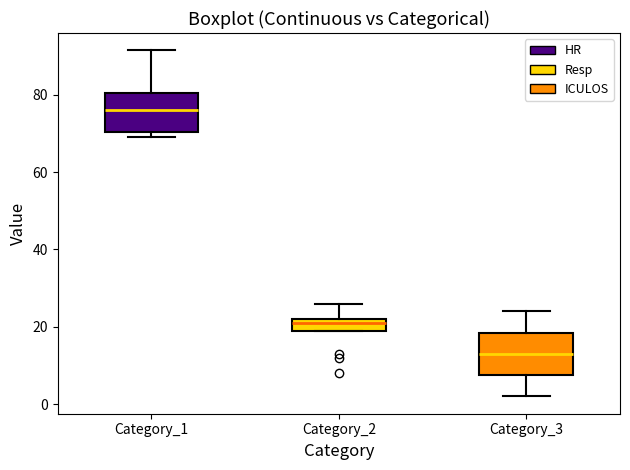

Reading left to right, transcribe this box plot: for each box, give where its median line is, the range the box spans, and where its two whiskers end, as read against the y-axis. The values are not printed on the chart, so give them approximately, as read against the axis.

Category_1: median 76, box 70 to 80, whiskers 70 (just below the box's lower edge) to 92
Category_2: median 22 (just below the box's upper edge), box 20 to 22, whiskers 20 to 26
Category_3: median 14, box 8 to 18, whiskers 2 to 24